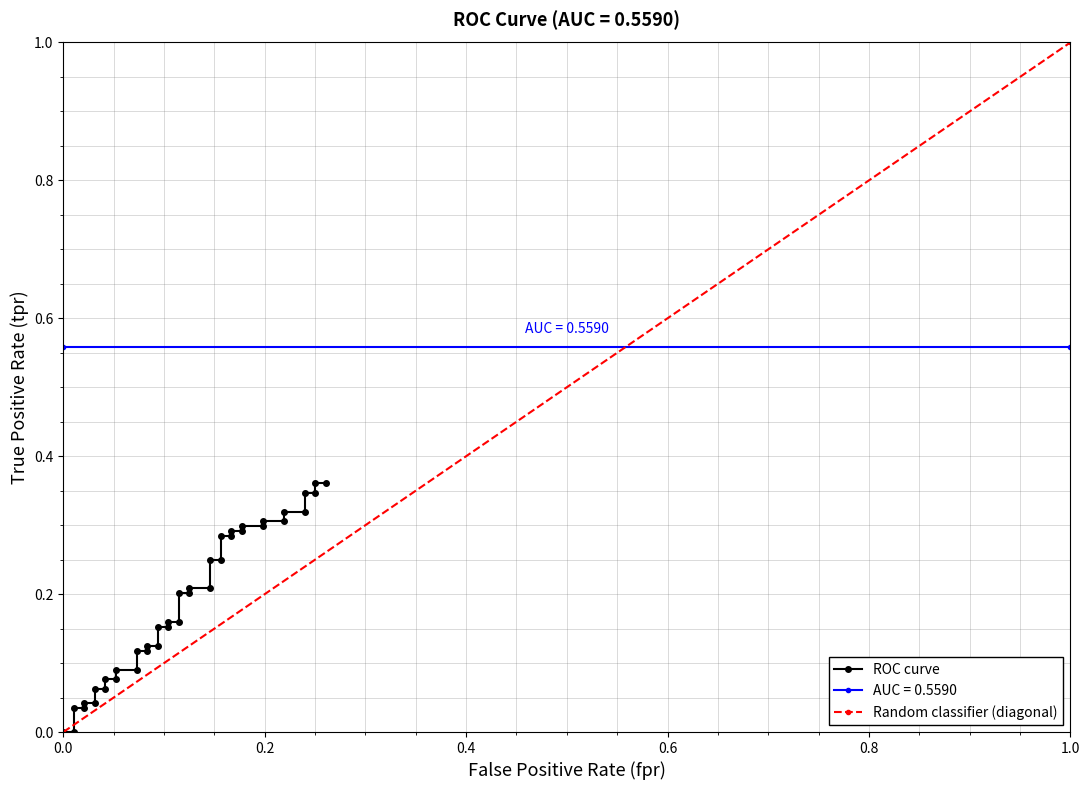

Count the number of data series in this chart.

3